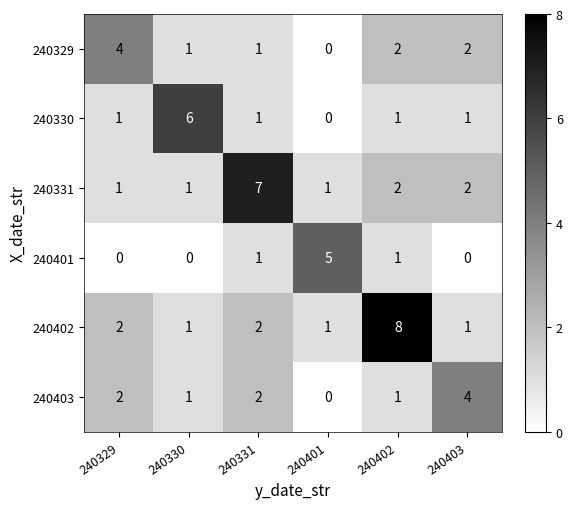

Which category has the highest value across all series?

240402